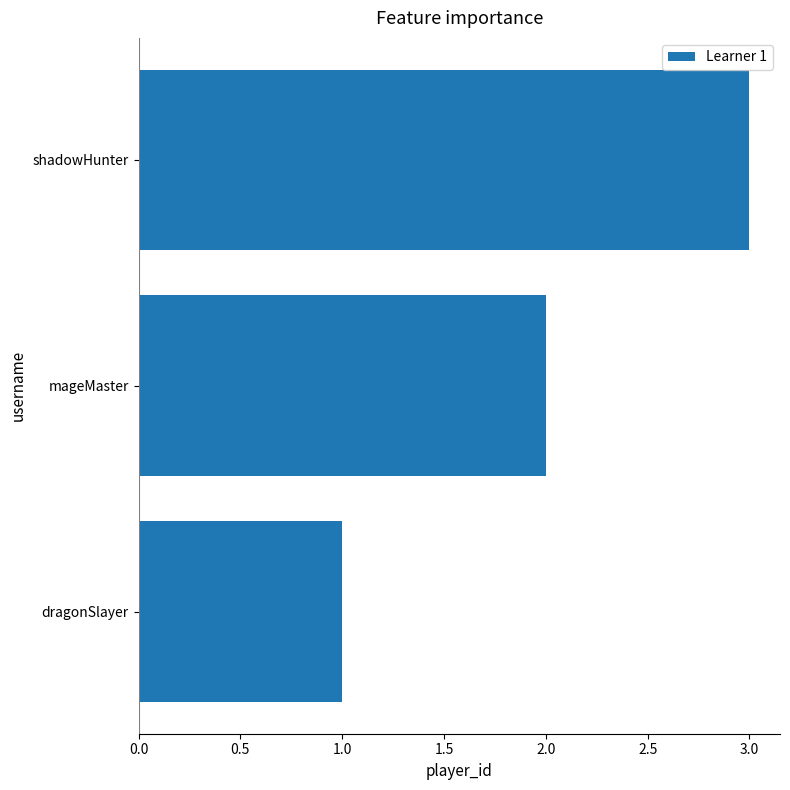

What is the change in value from dragonSlayer to shadowHunter?

+2